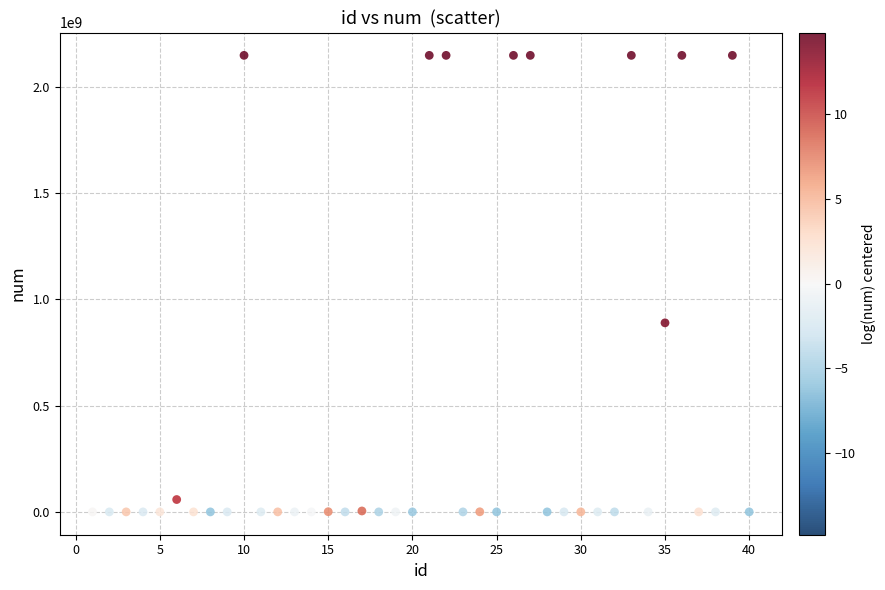

What Y value in the scatter plot is closest to 1073741823?

889257752